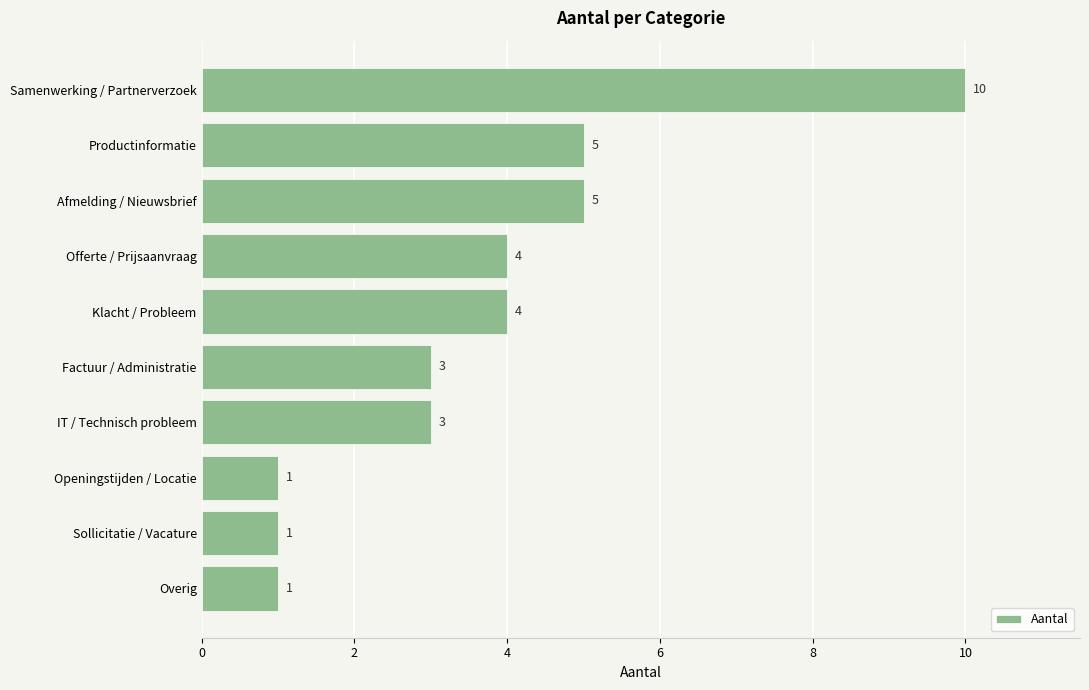

How many distinct data groups are displayed?

1